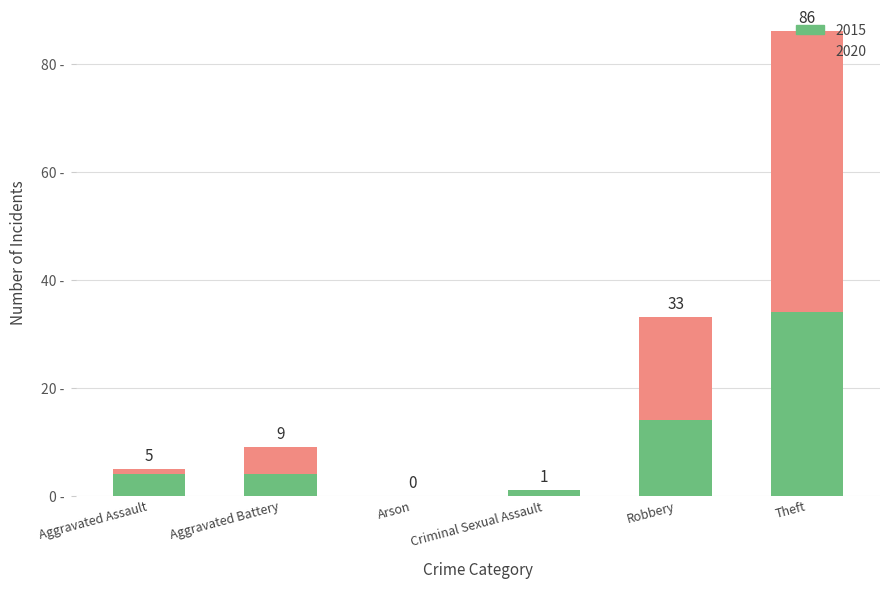

At which category is the sum across all series the highest?

Theft